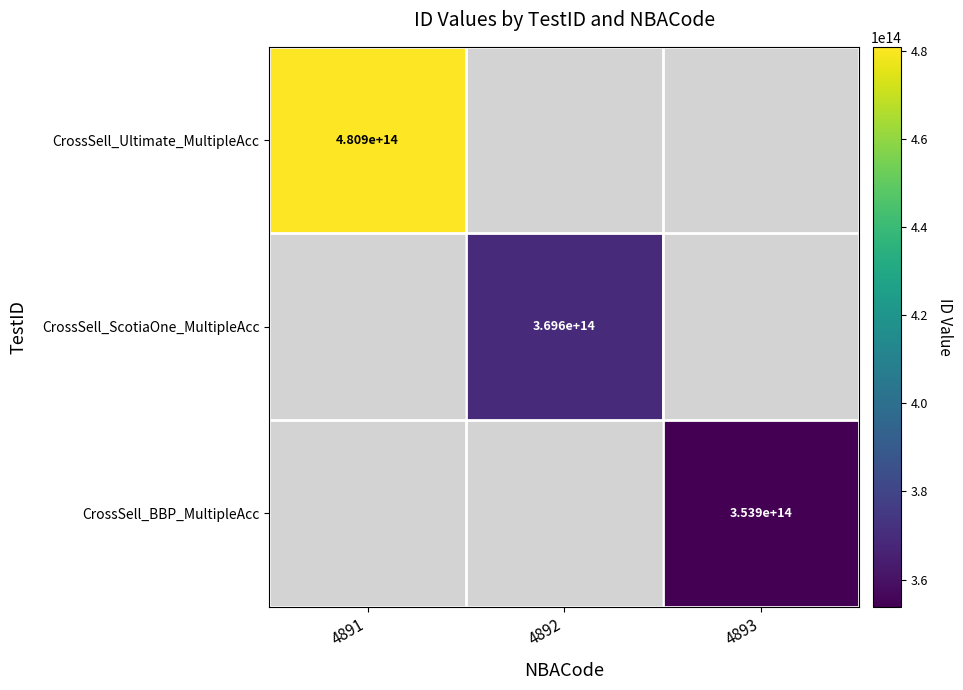

The CrossSell_ScotiaOne_MultipleAcc series shows 553762976917807 at 4892. True or false?

False